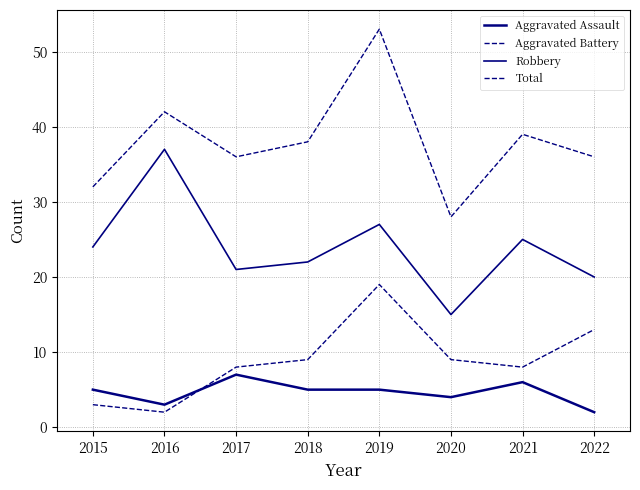

Between 2017 and 2022, which series saw the biggest shift?

Aggravated Assault